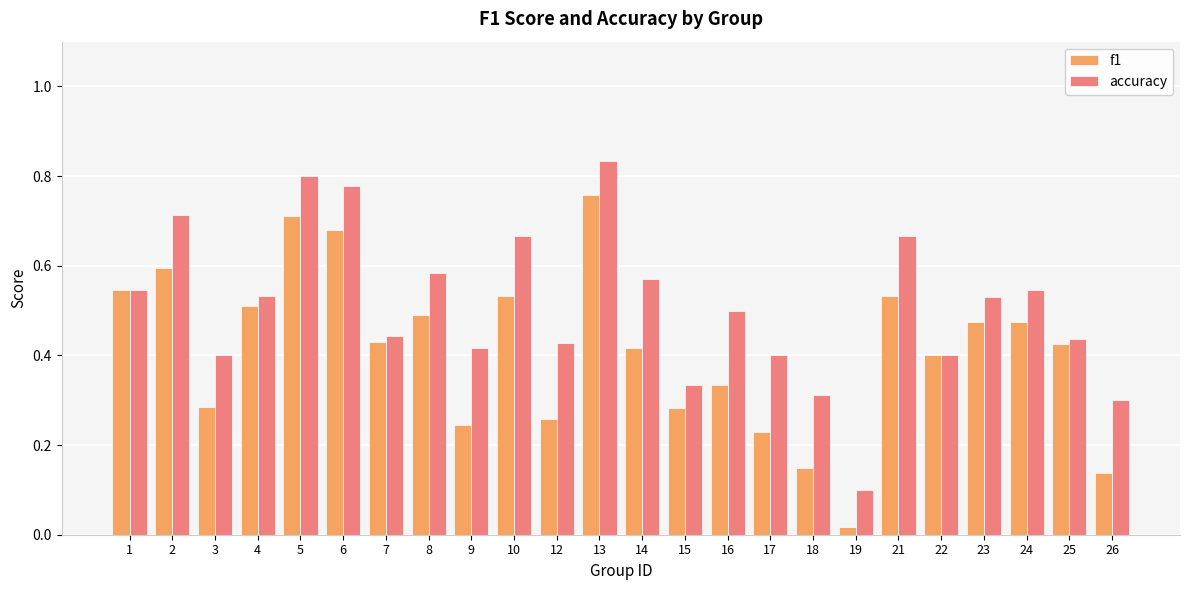

Rank the series at 3 from highest to lowest value.

accuracy, f1